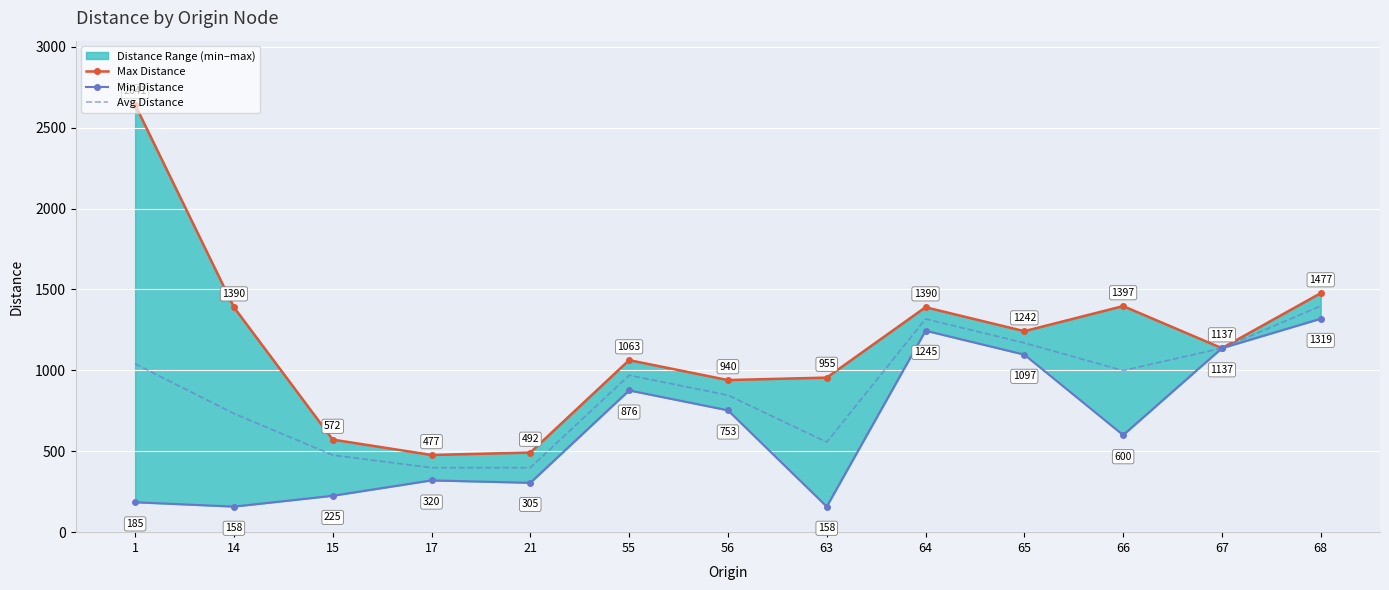

What is the value of the Min Distance point at the 2nd from the left?

158.0